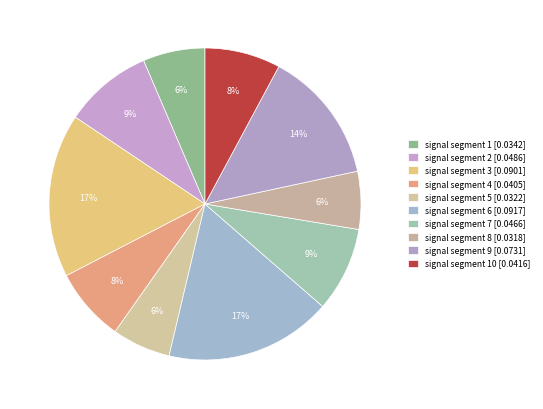

How many slices are in this pie chart?

10